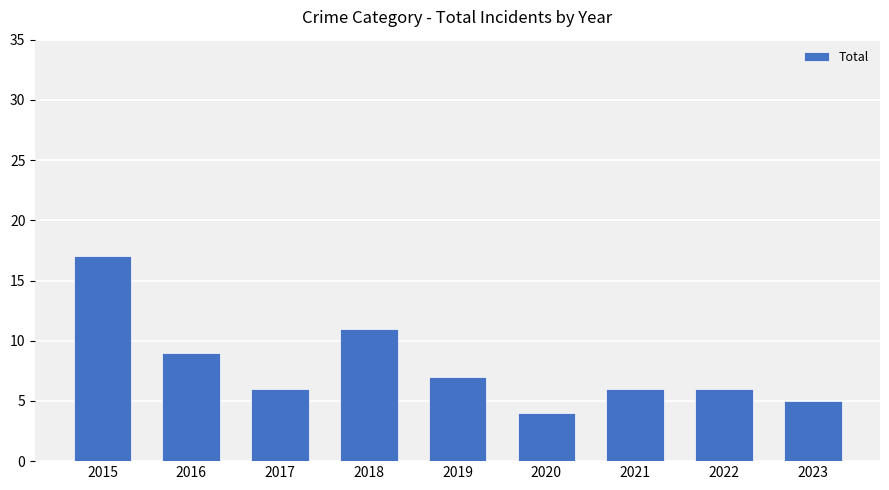

How many data points does each series have?

9